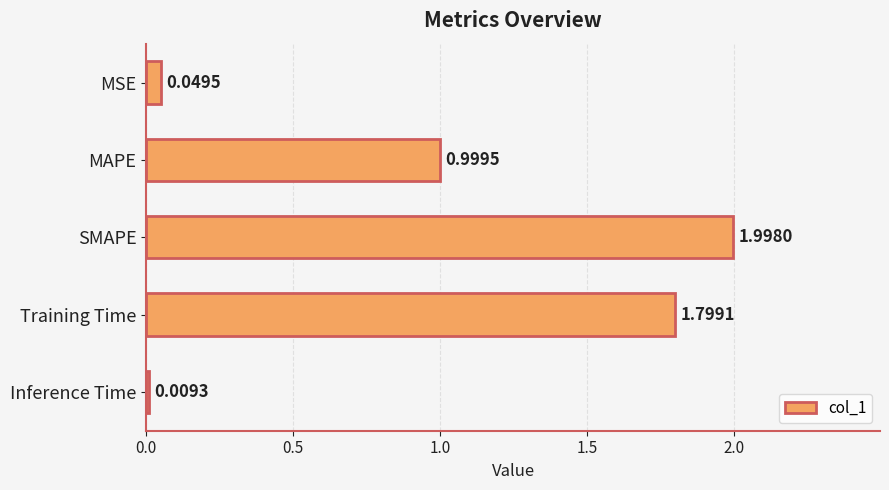

What is the difference between the second highest and minimum values?

1.8